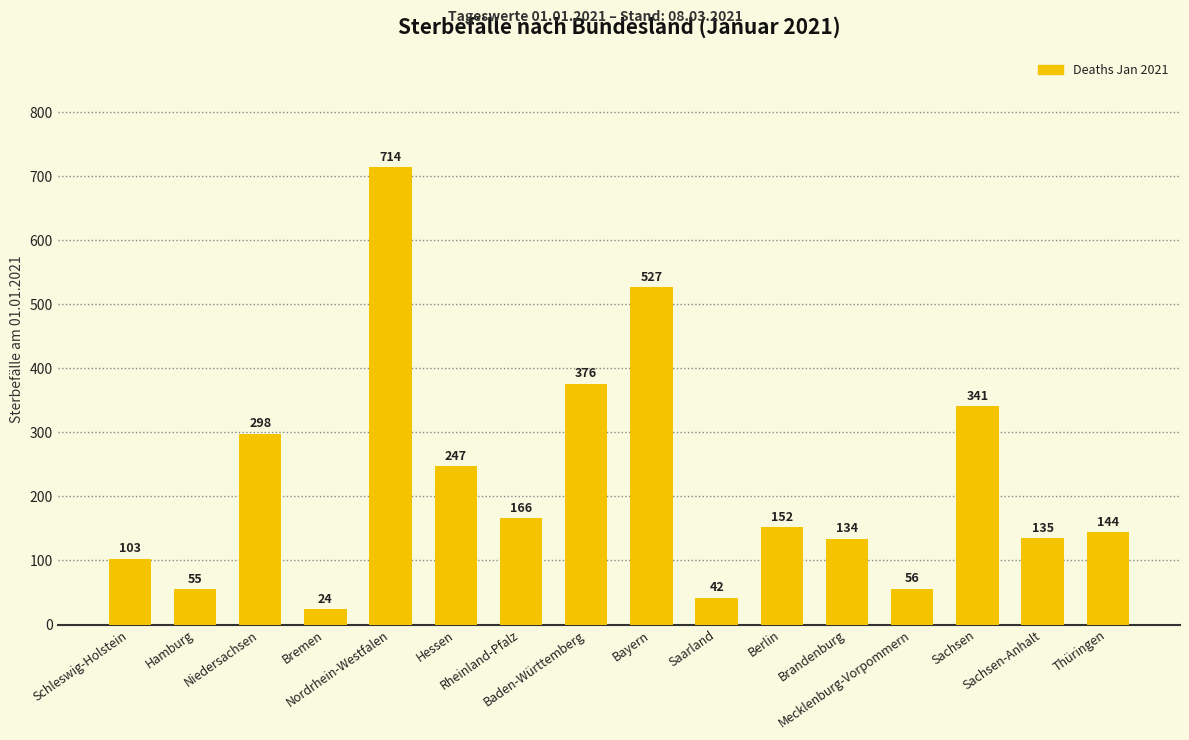

At which label is the value closest to 369?

Baden-Württemberg